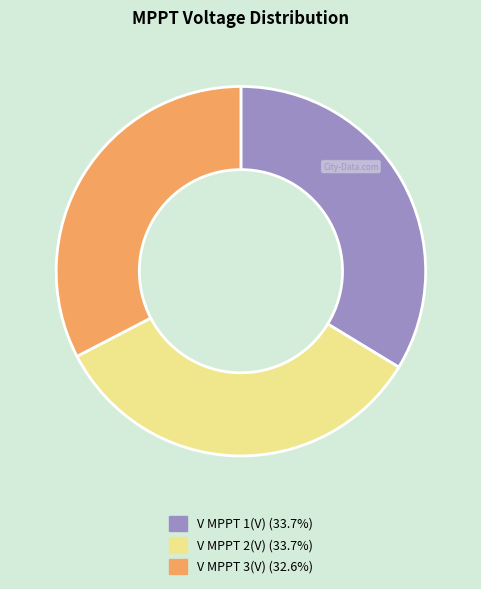

Does any single category account for the majority?

No